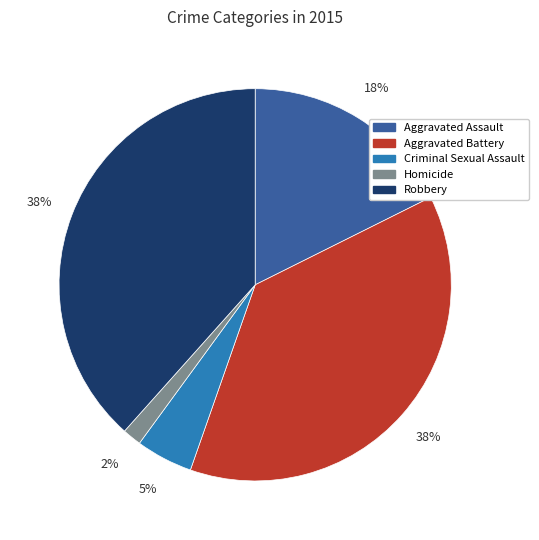

To the nearest percent, what percentage of the pie is Aggravated Battery?

38%